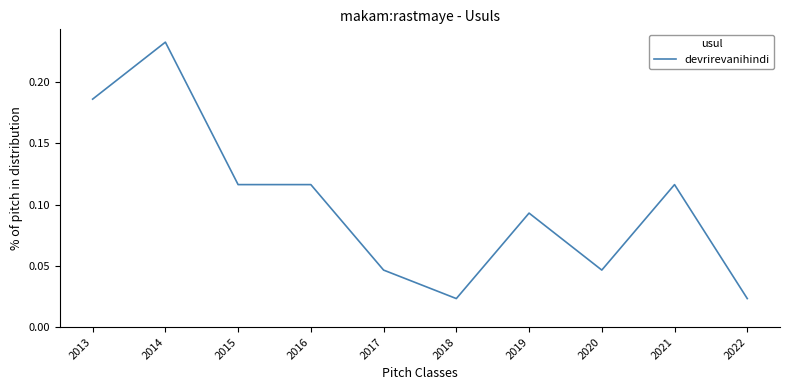

True or false: the data shows 0.1 at 2020.

False